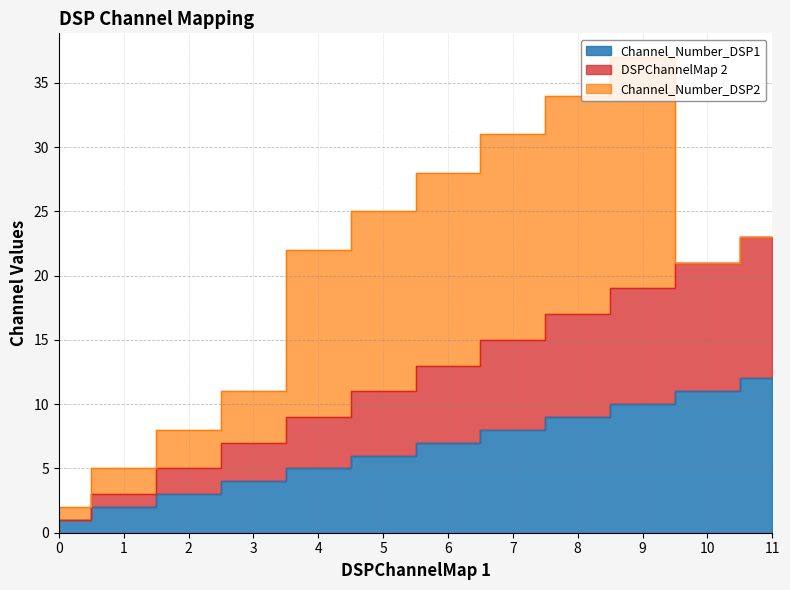

How many data points in Channel_Number_DSP1 are above 7?

5